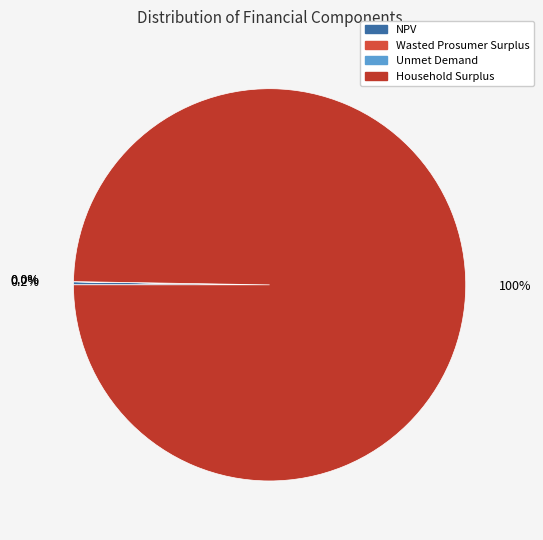

What portion of the pie excludes Wasted Prosumer Surplus?

100.0%